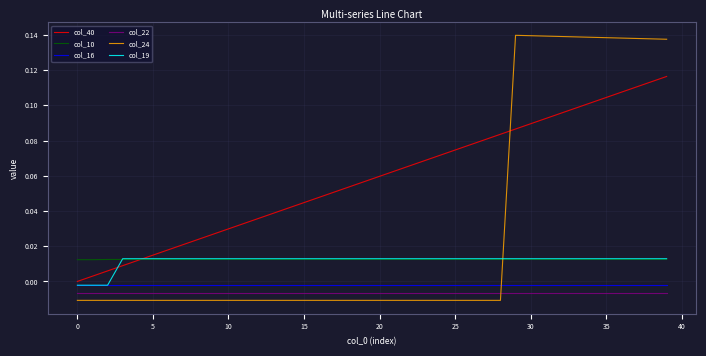

True or false: col_22 and col_10 intersect in this chart.

False